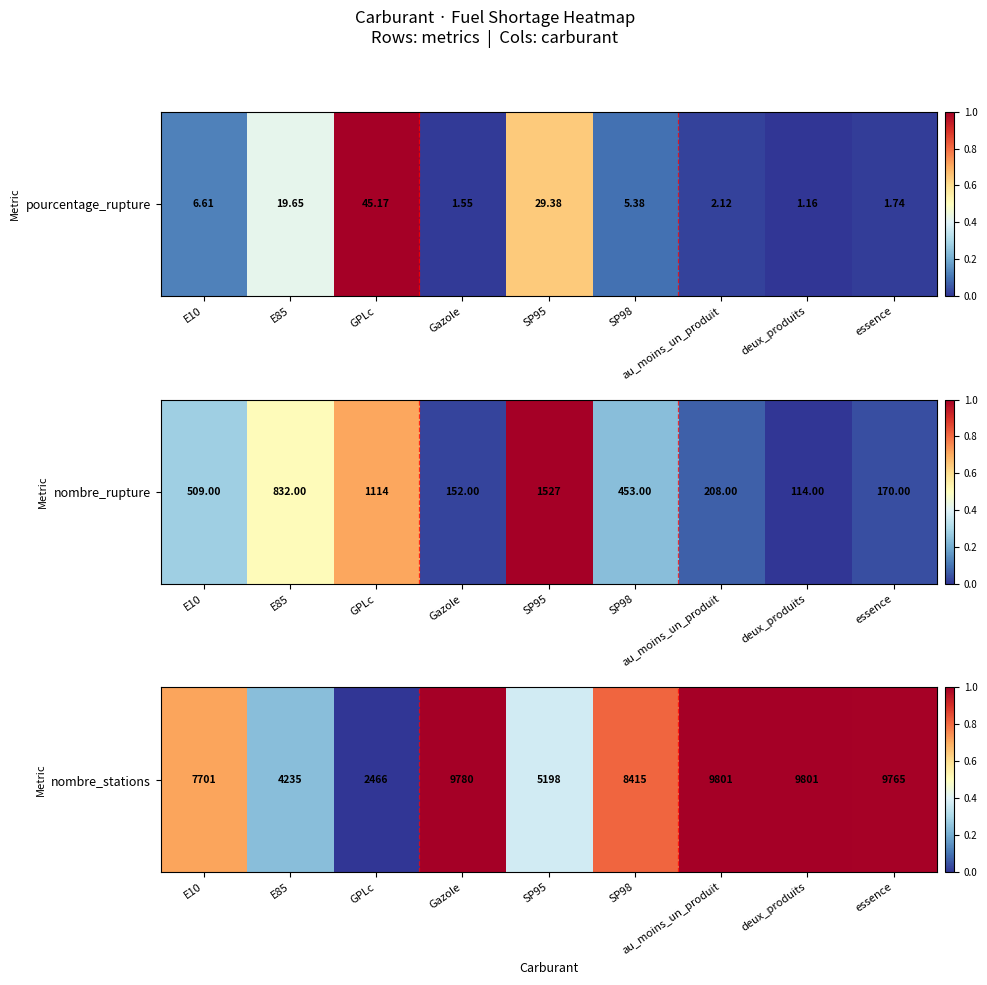

True or false: the data shows 0.7 at essence.

False